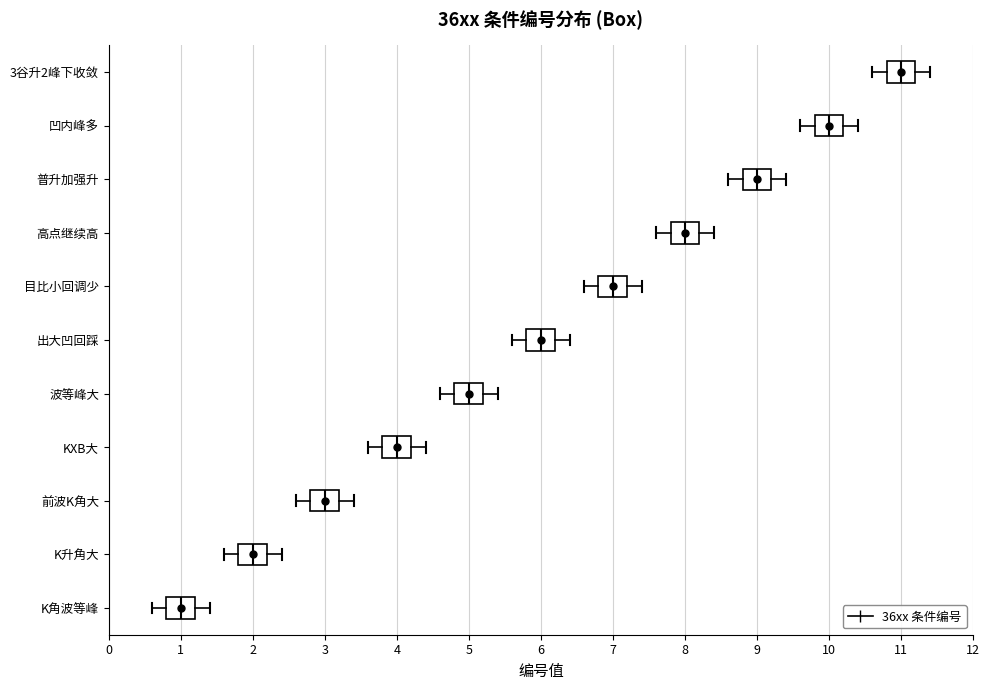

Reading bottom to top, transcribe this box plot: for each box, give where its median line is, the range the box spans, and where its two whiskers end, as read against the x-axis. The values are not printed on the chart, so give them approximately, as read against the axis.

K角波等峰: median 1.0, box 0.8 to 1.2, whiskers 0.6 to 1.4
K升角大: median 2.0, box 1.8 to 2.2, whiskers 1.6 to 2.4
前波K角大: median 3.0, box 2.8 to 3.2, whiskers 2.6 to 3.4
KXB大: median 4.0, box 3.8 to 4.2, whiskers 3.6 to 4.4
波等峰大: median 5.0, box 4.8 to 5.2, whiskers 4.6 to 5.4
出大凹回踩: median 6.0, box 5.8 to 6.2, whiskers 5.6 to 6.4
目比小回调少: median 7.0, box 6.8 to 7.2, whiskers 6.6 to 7.4
高点继续高: median 8.0, box 7.8 to 8.2, whiskers 7.6 to 8.4
普升加强升: median 9.0, box 8.8 to 9.2, whiskers 8.6 to 9.4
凹内峰多: median 10.0, box 9.8 to 10.2, whiskers 9.6 to 10.4
3谷升2峰下收敛: median 11.0, box 10.8 to 11.2, whiskers 10.6 to 11.4